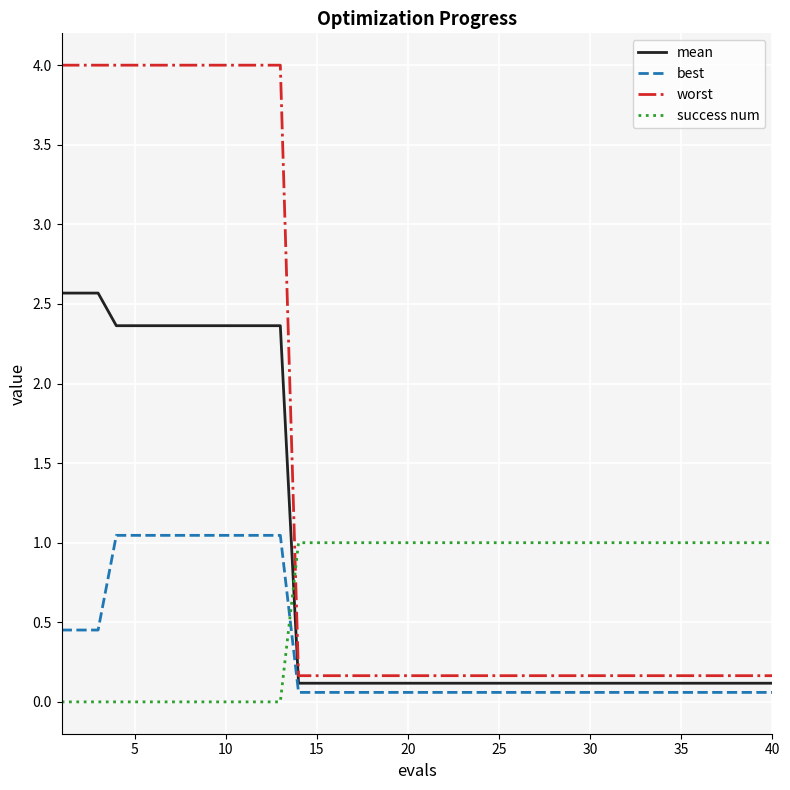

List the series in order of their overall mean, lowest first.

best, success num, mean, worst